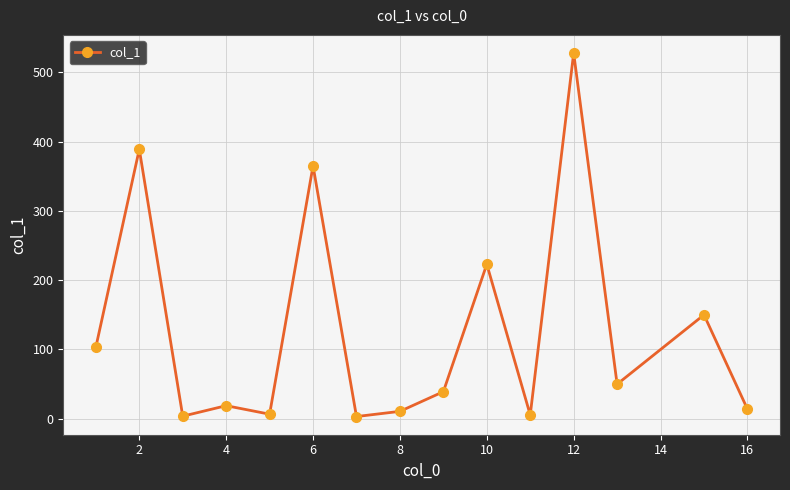

How many interior local valleys (lower than both neighbors) does the data have?

5